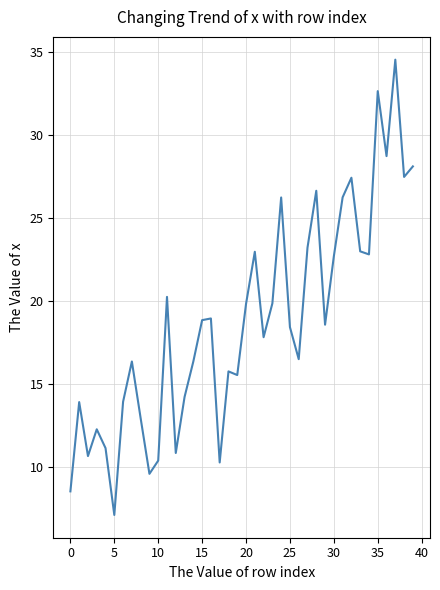

What is the difference between the maximum and minimum values?

27.4